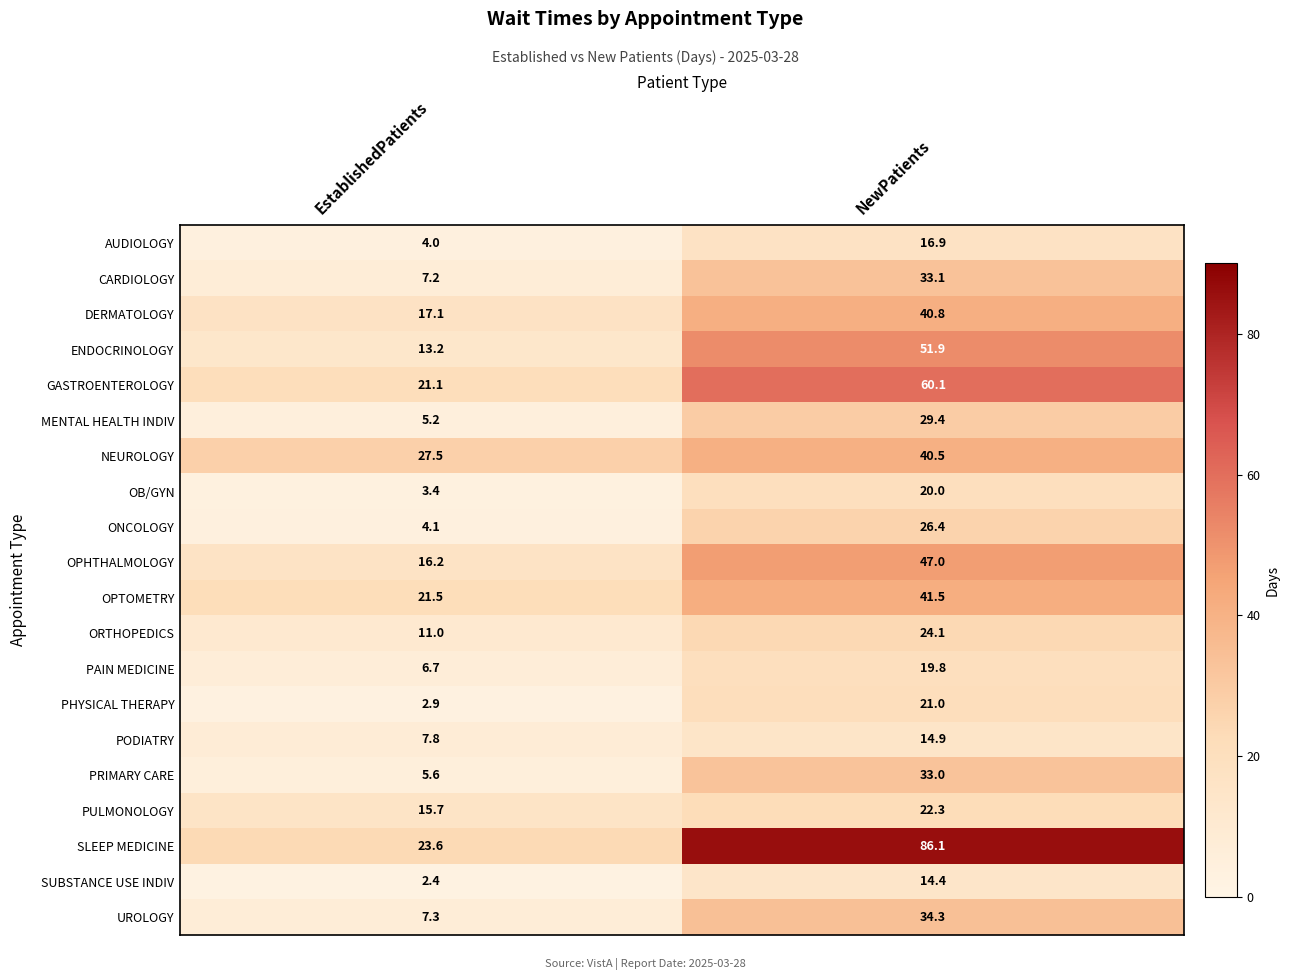

What is the difference between the OPTOMETRY values at NewPatients and EstablishedPatients?

20.0